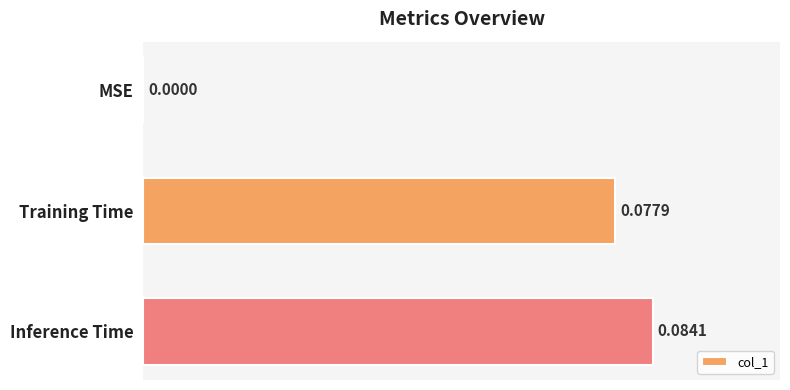

Which has a higher value, Training Time or Inference Time?

Inference Time